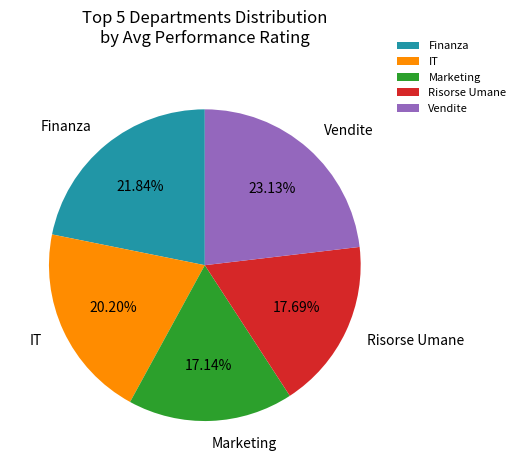

Which has a higher value, Finanza or Risorse Umane?

Finanza